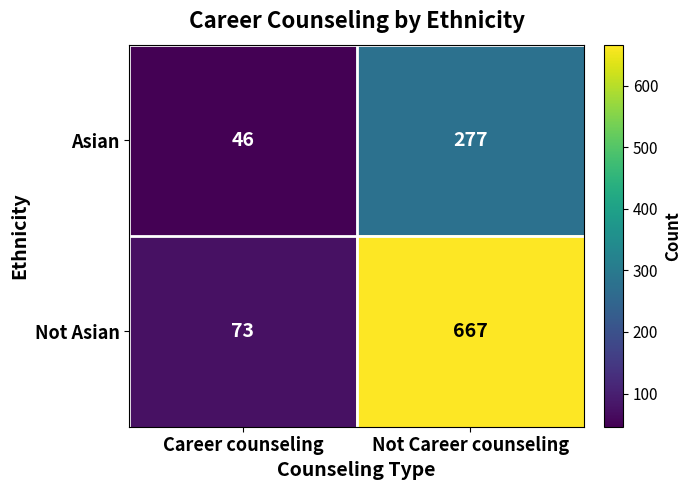

Reading left to right, what are all the values shown in this chart?

Asian: Career counseling=46	Not Career counseling=277
Not Asian: Career counseling=73	Not Career counseling=667